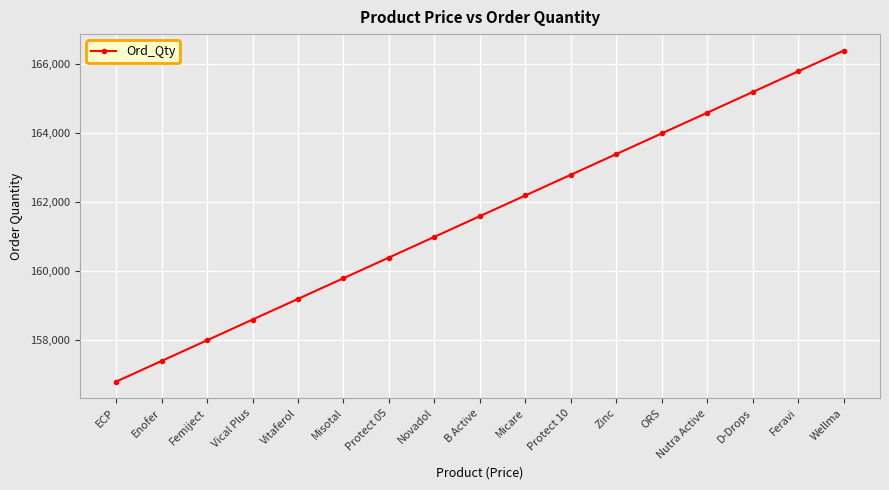

How many lines are shown in the chart?

1